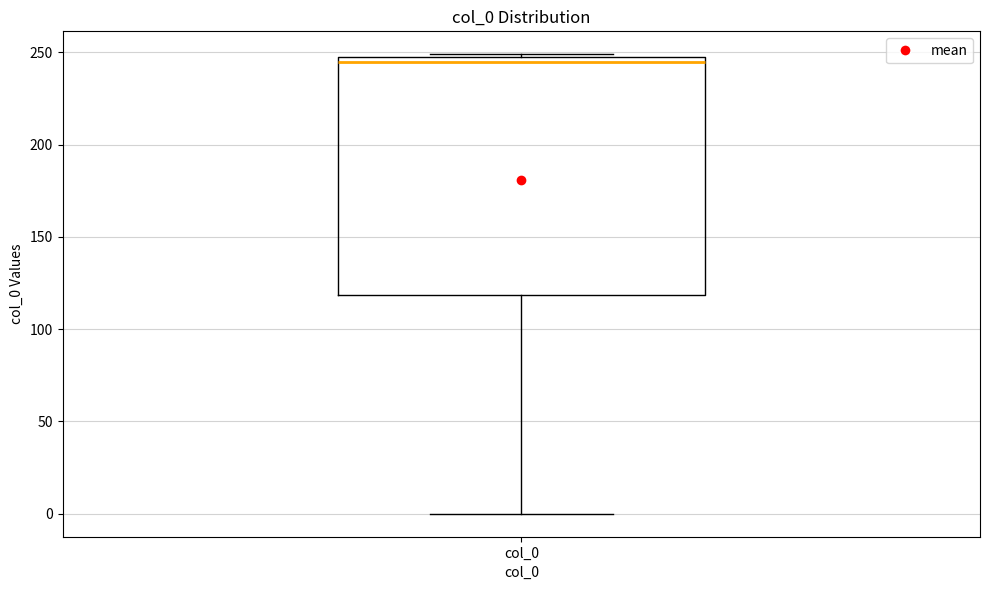

Where does the median line of the box for col_0 sit on the y-axis? The values are not printed on the chart, so give them approximately, as read against the axis.

245